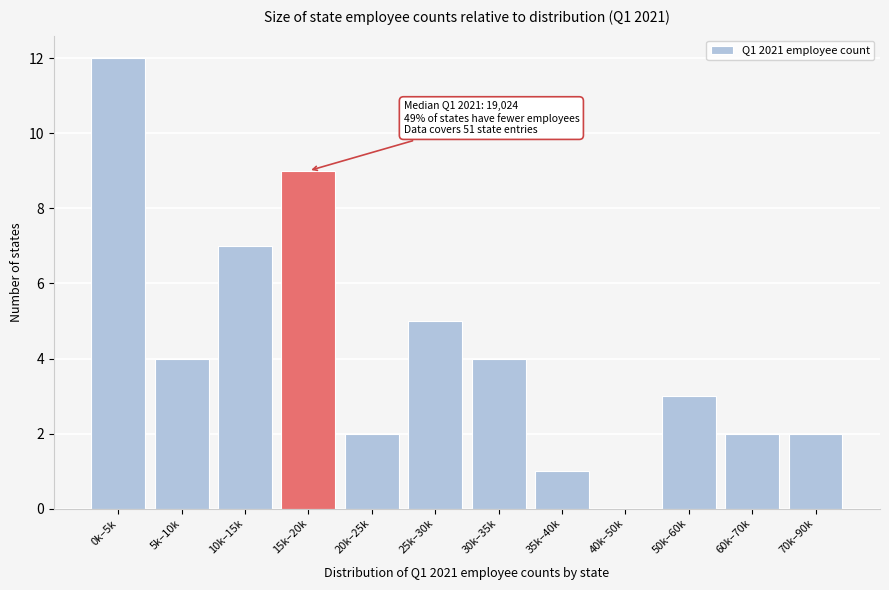

What is the sum of all values?

51